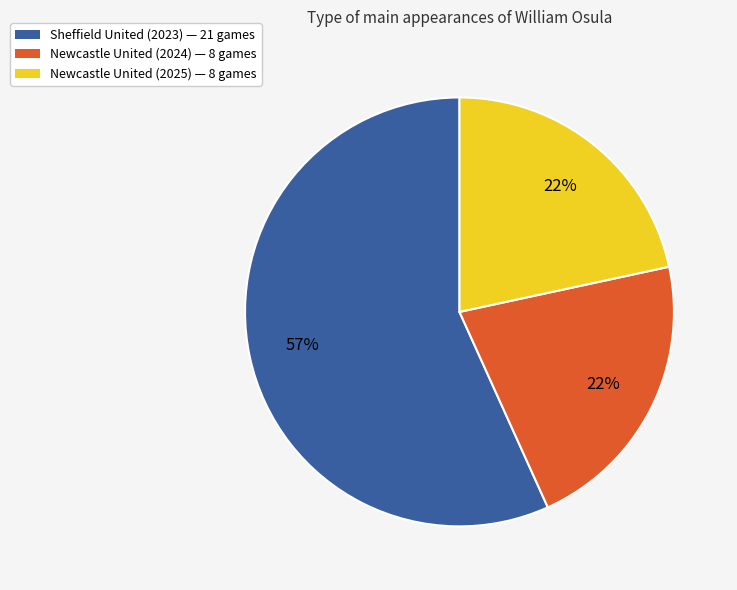

Count the number of slices in the pie.

3